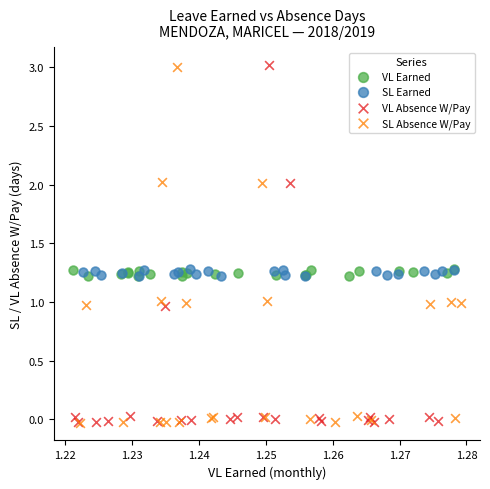

Which series has the widest spread of Y values?

VL Absence W/Pay